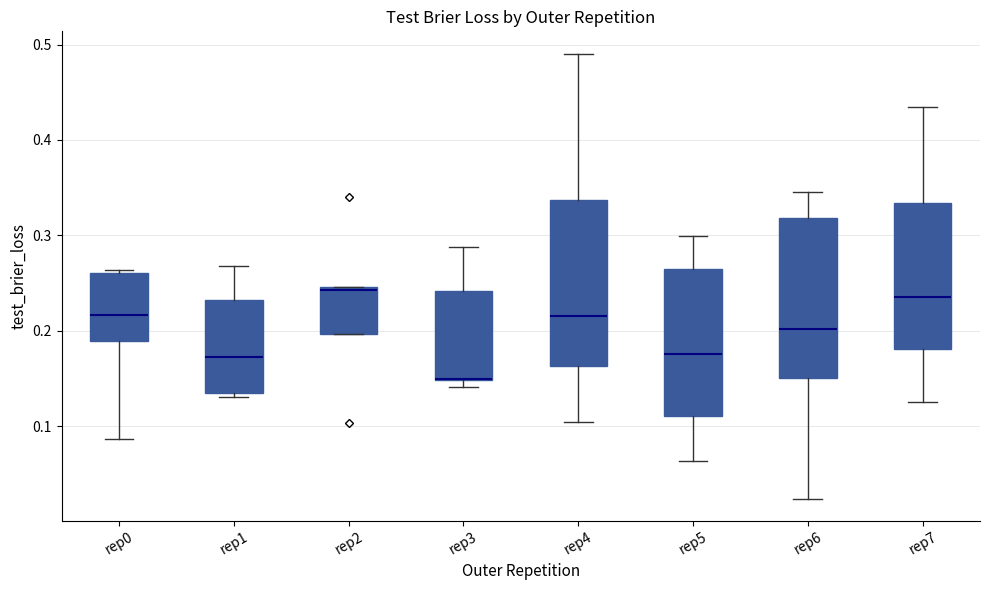

Reading left to right, read every box against the y-axis: the position of its median line, the range the box covers, and the ends of its whiskers. The values are not printed on the chart, so give them approximately, as read against the axis.

rep0: median 0.22, box 0.19 to 0.26, whiskers 0.09 to 0.26
rep1: median 0.17, box 0.14 to 0.23, whiskers 0.13 to 0.27
rep2: median 0.24, box 0.20 to 0.25, whiskers 0.20 to 0.25
rep3: median 0.15 (drawn on the box's lower edge), box 0.15 to 0.24, whiskers 0.14 to 0.29
rep4: median 0.22, box 0.16 to 0.34, whiskers 0.10 to 0.49
rep5: median 0.18, box 0.11 to 0.26, whiskers 0.06 to 0.30
rep6: median 0.20, box 0.15 to 0.32, whiskers 0.02 to 0.35
rep7: median 0.24, box 0.18 to 0.33, whiskers 0.12 to 0.43